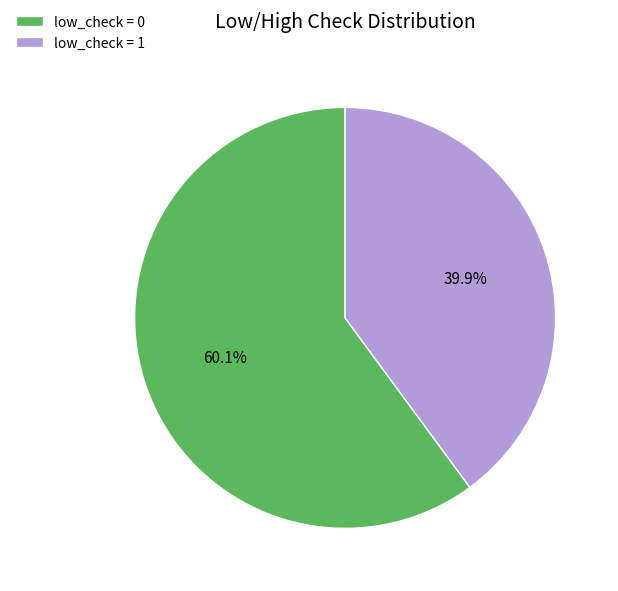

How many segments does this pie chart have?

2